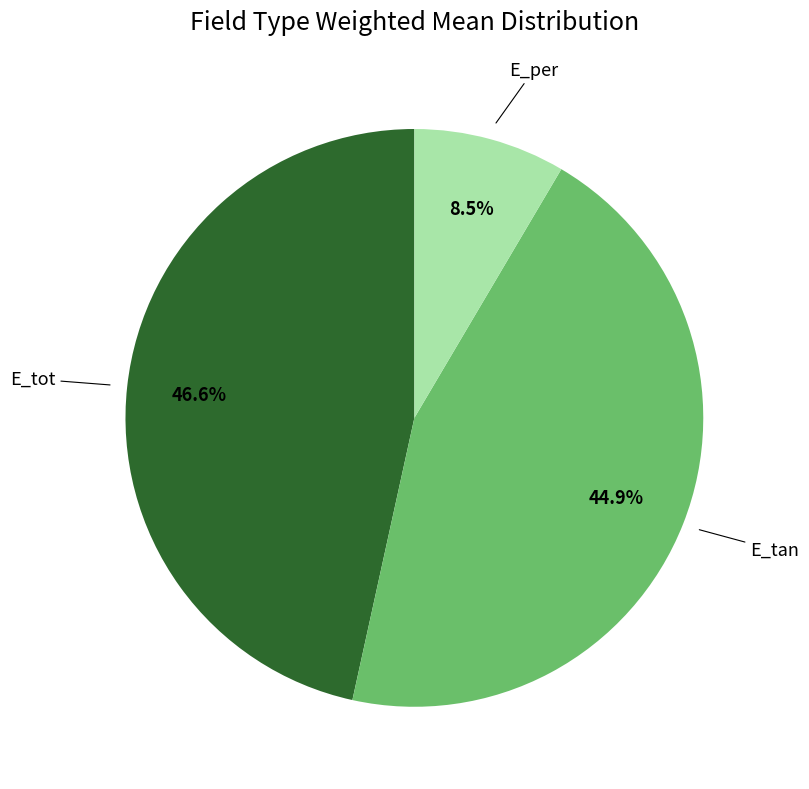

Rank the categories by value from lowest to highest.

E_per, E_tan, E_tot